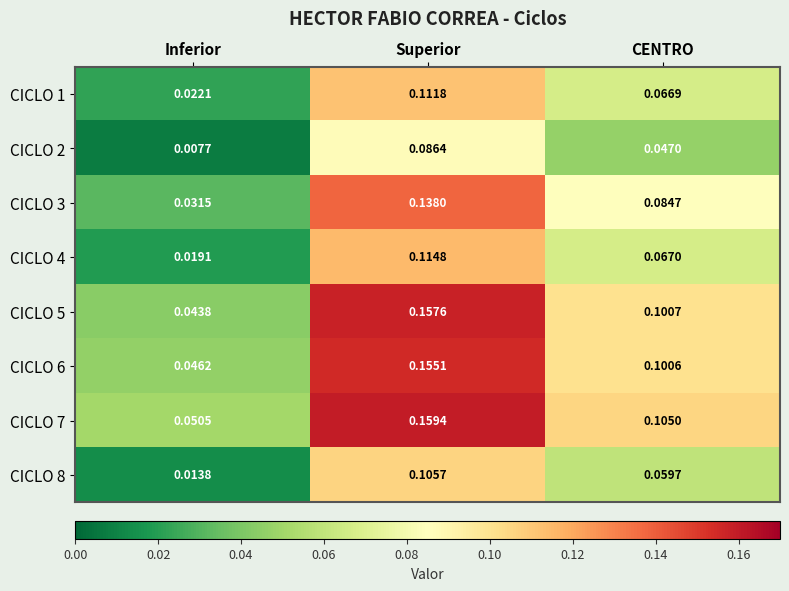

Rank the series by their maximum value, from lowest to highest.

CICLO 2, CICLO 8, CICLO 1, CICLO 4, CICLO 3, CICLO 6, CICLO 5, CICLO 7